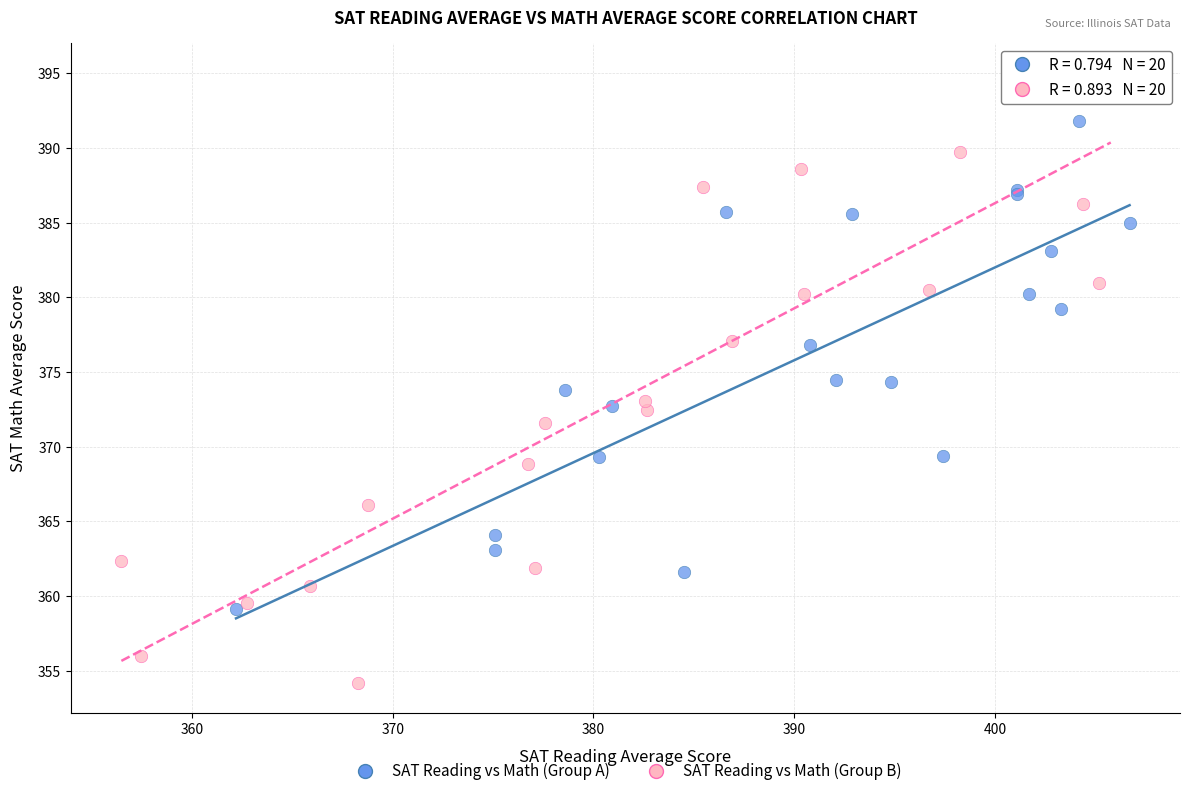

Which series reaches the maximum Y coordinate?

SAT Reading vs Math (Group B)